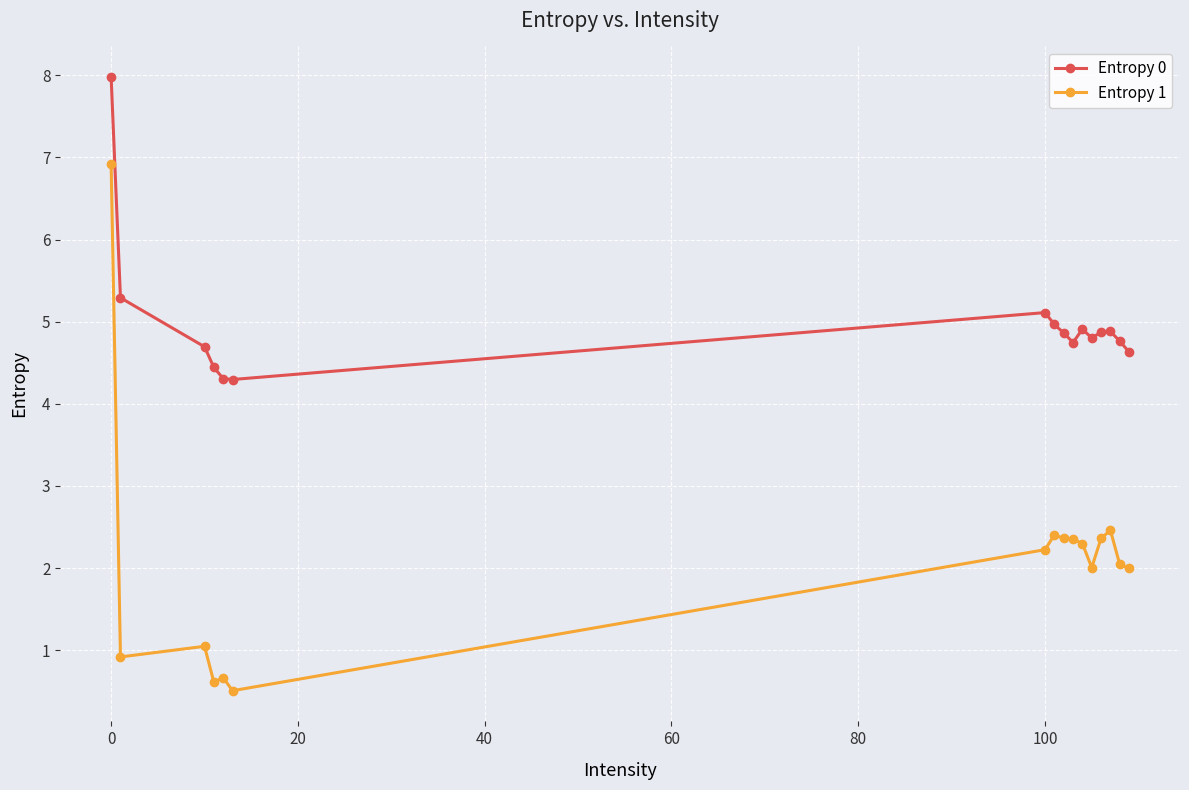

Which series has the largest range (max minus min)?

Entropy 1